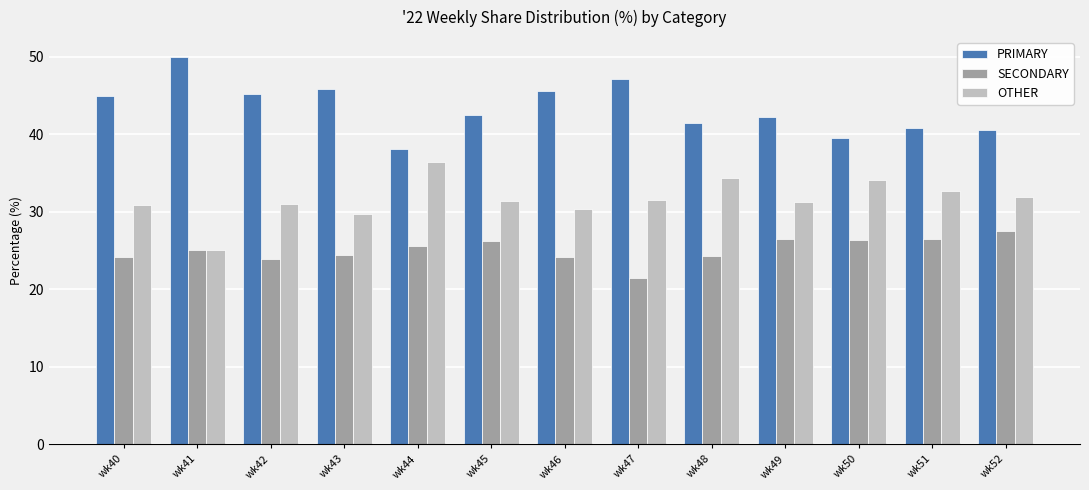

Is it true that SECONDARY equals 21.4 at wk47?

True